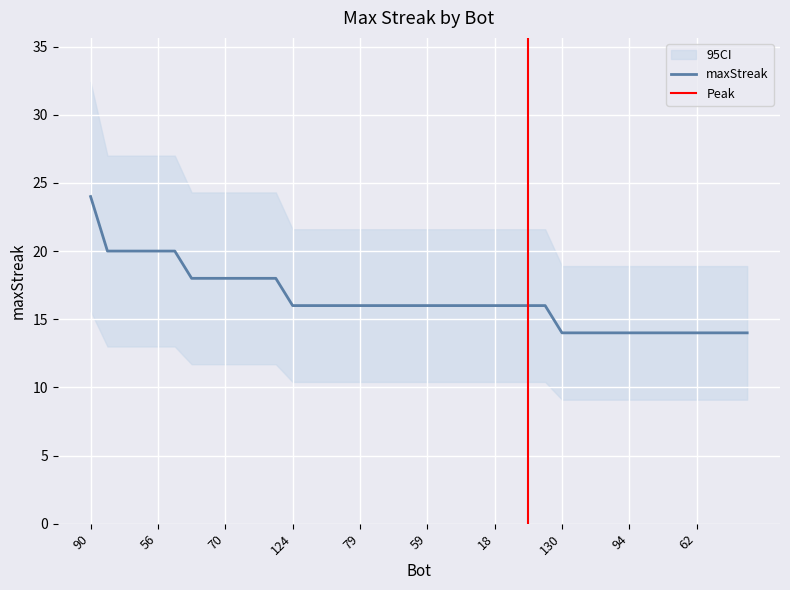

At which label does the data first exceed 16?

90